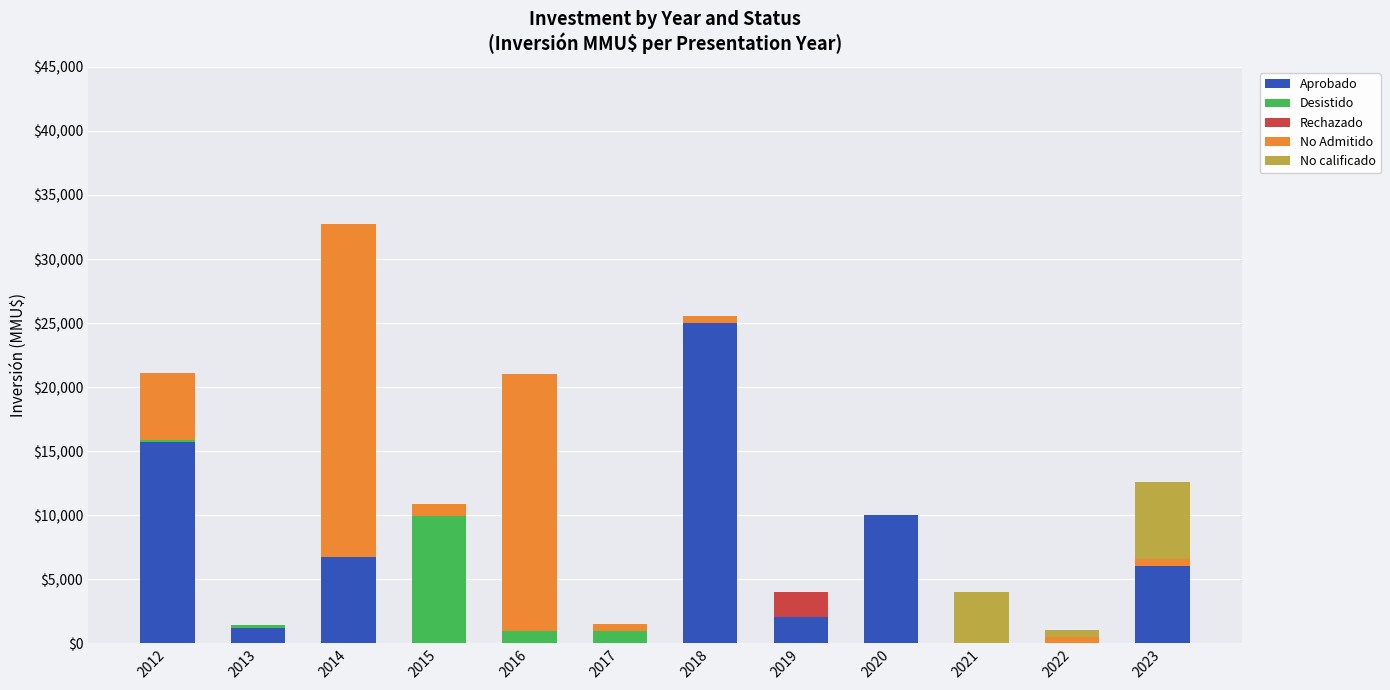

The Aprobado series shows 7616 at 2017. True or false?

False